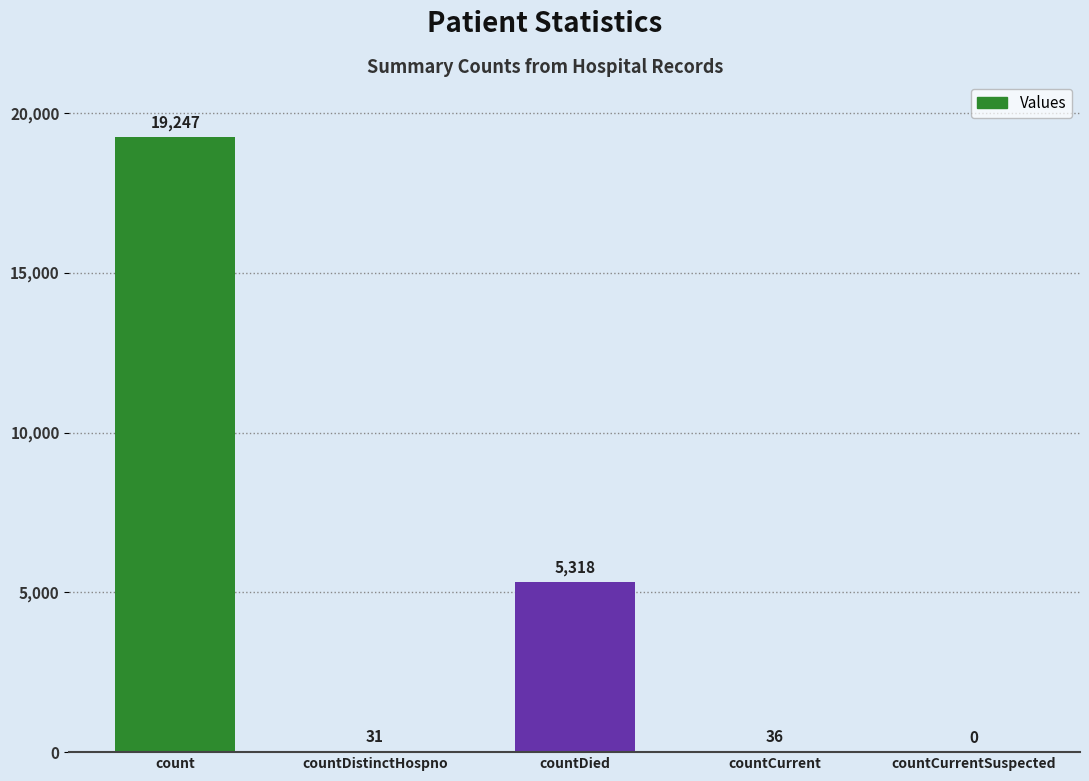

What value does the data have at countDistinctHospno, to the nearest 10?

30